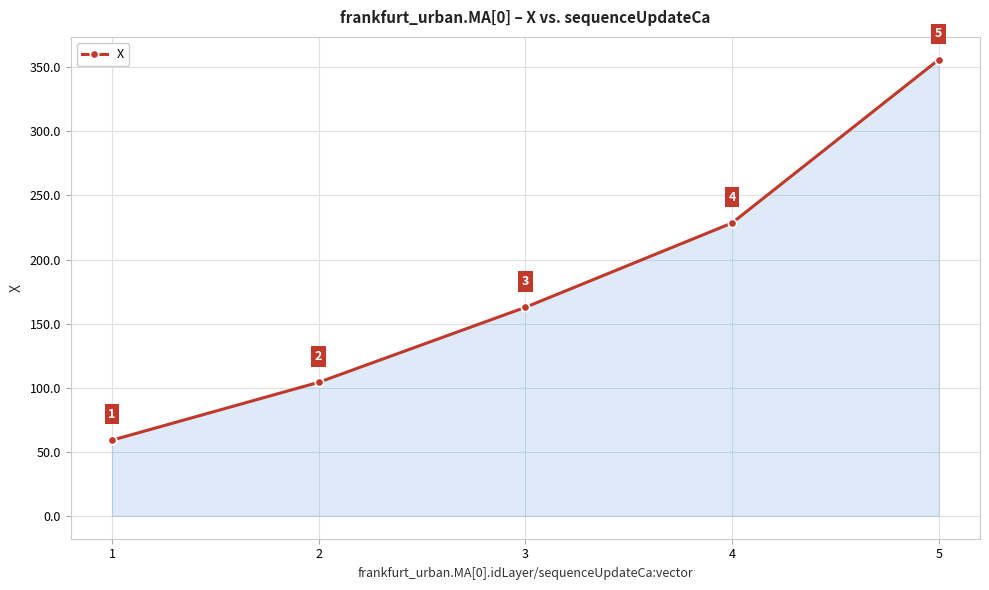

Which category has the lowest value across all series?

1